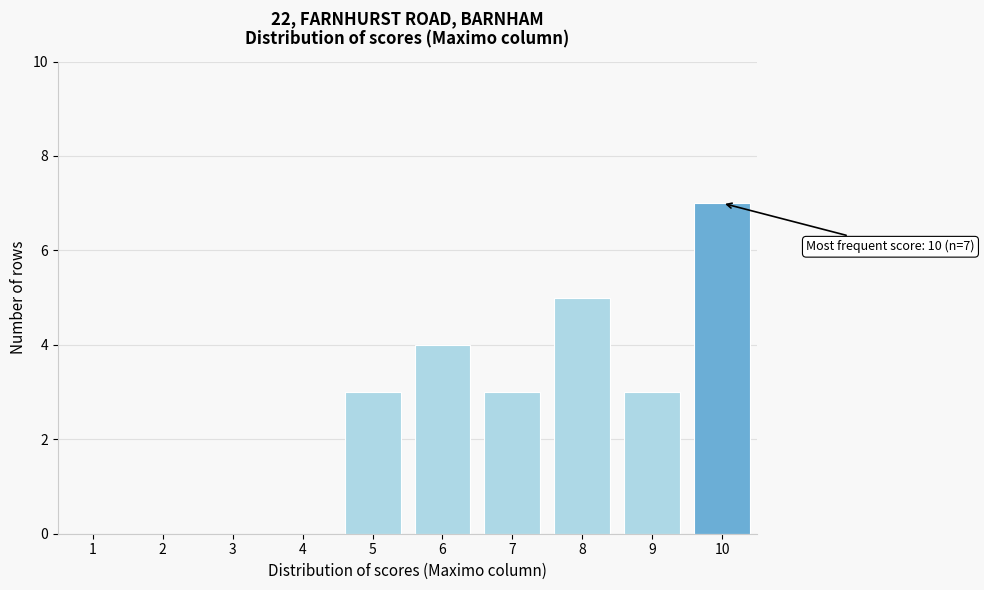

Over which range of the x-axis is the bar tallest?

9.5 to 10.5